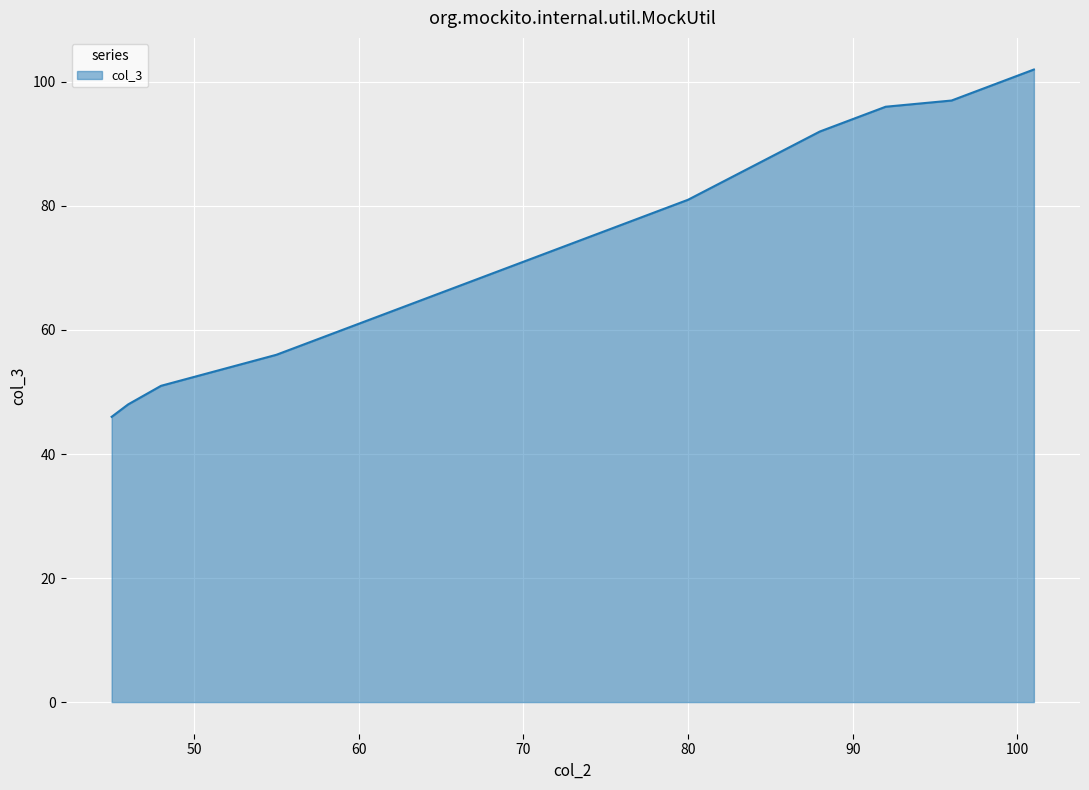

What is the difference between the maximum and minimum values?

56